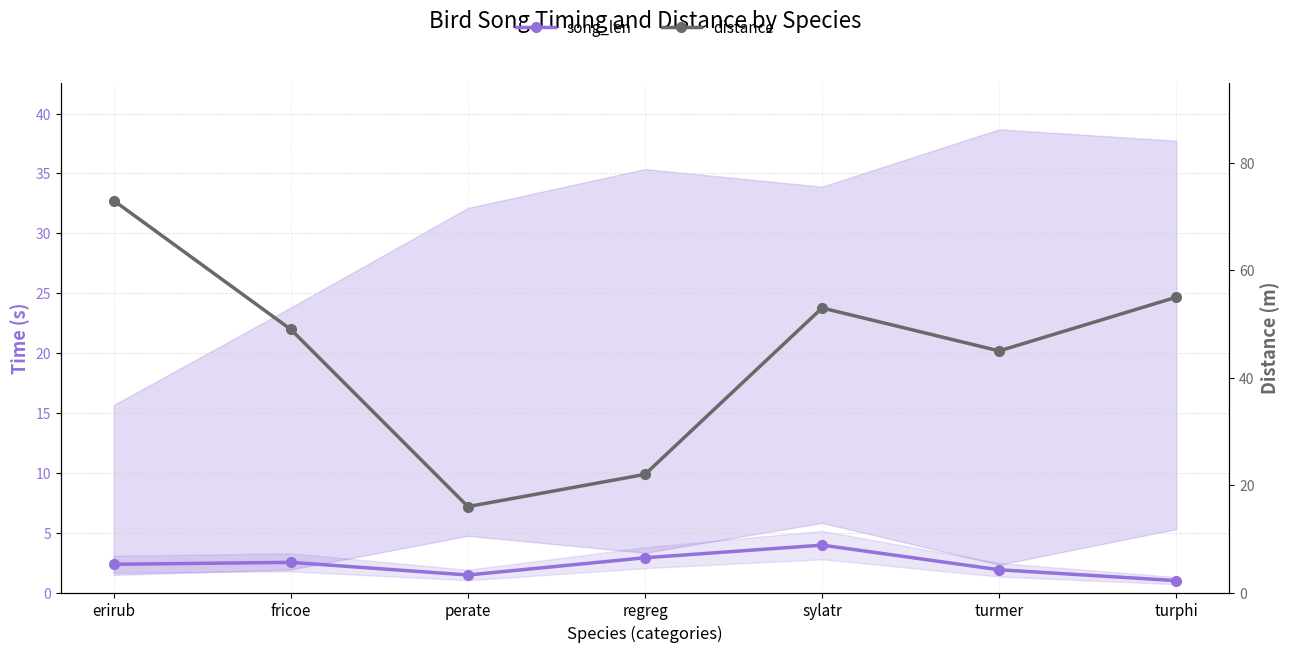

What is the maximum value for song_len?

4.0